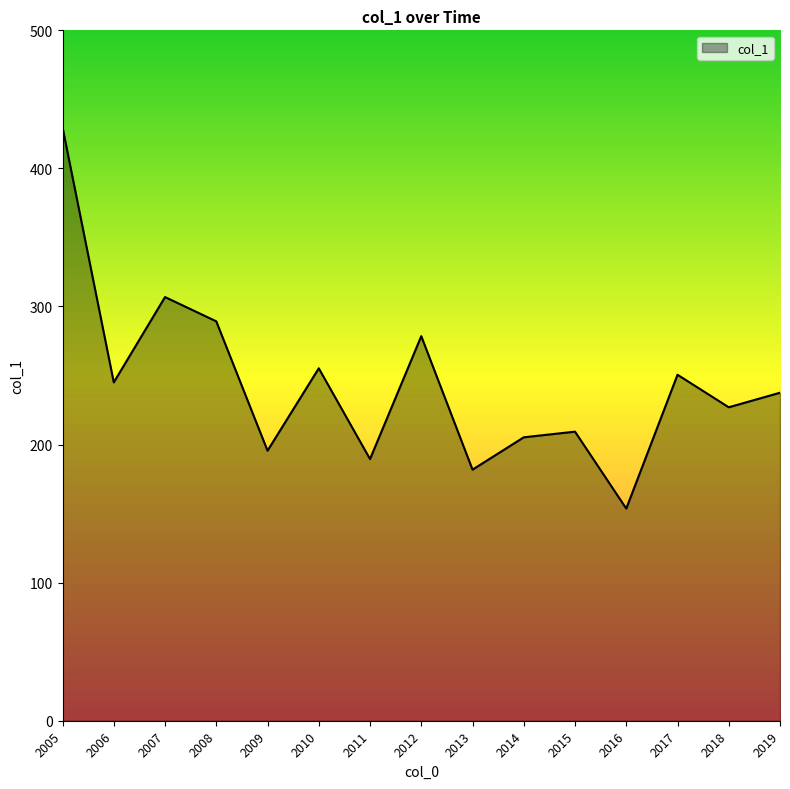

Rank the categories by value from lowest to highest.

2016, 2013, 2011, 2009, 2014, 2015, 2018, 2019, 2006, 2017, 2010, 2012, 2008, 2007, 2005